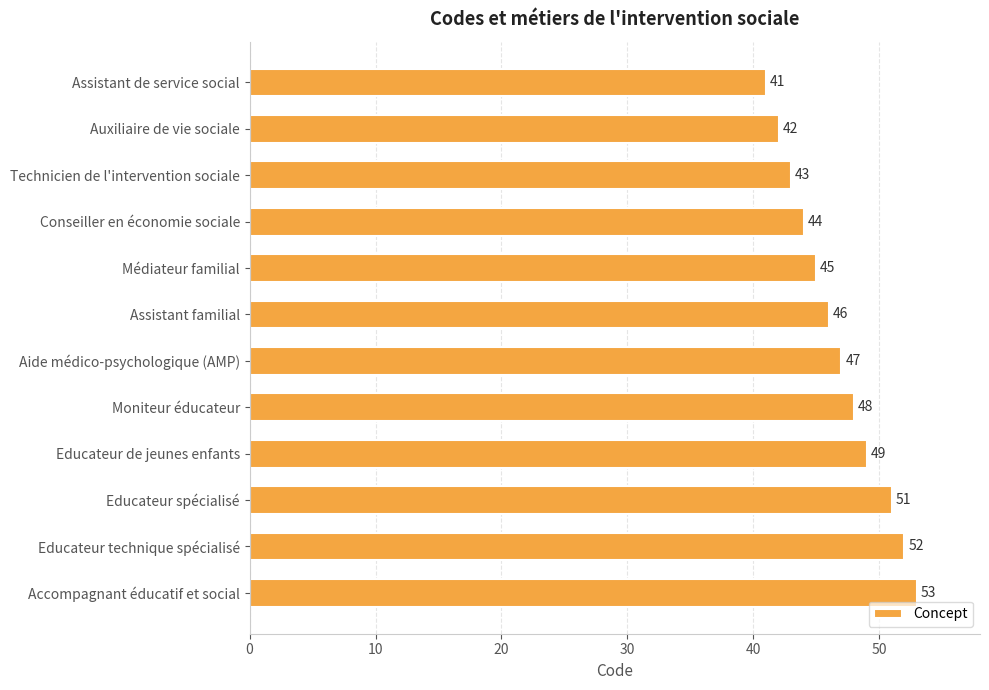

What is the change in value from Conseiller en économie sociale to Educateur de jeunes enfants?

+5